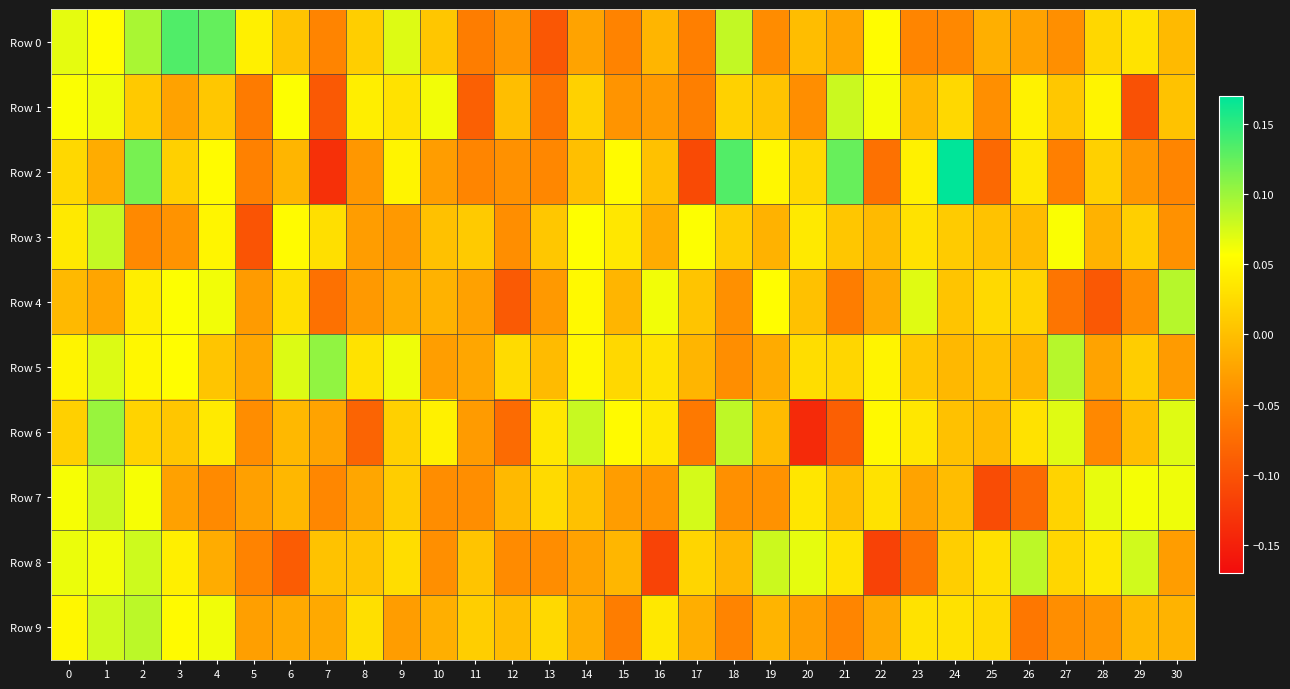

At 18, list the series in order from smallest to largest.

Row 9, Row 5, Row 7, Row 4, Row 8, Row 3, Row 1, Row 0, Row 6, Row 2